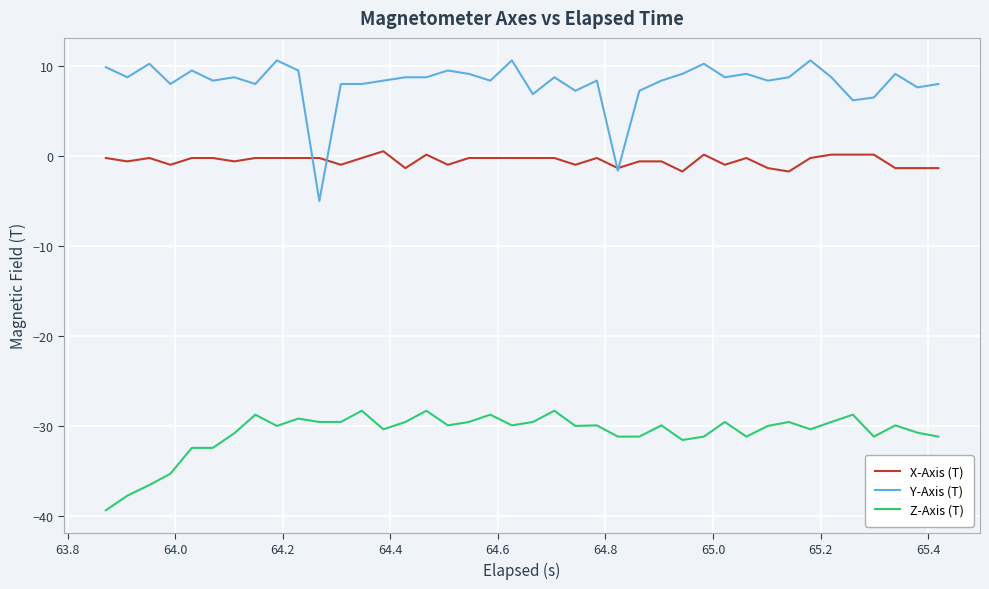

Which series has the largest total across all categories?

Y-Axis (T)